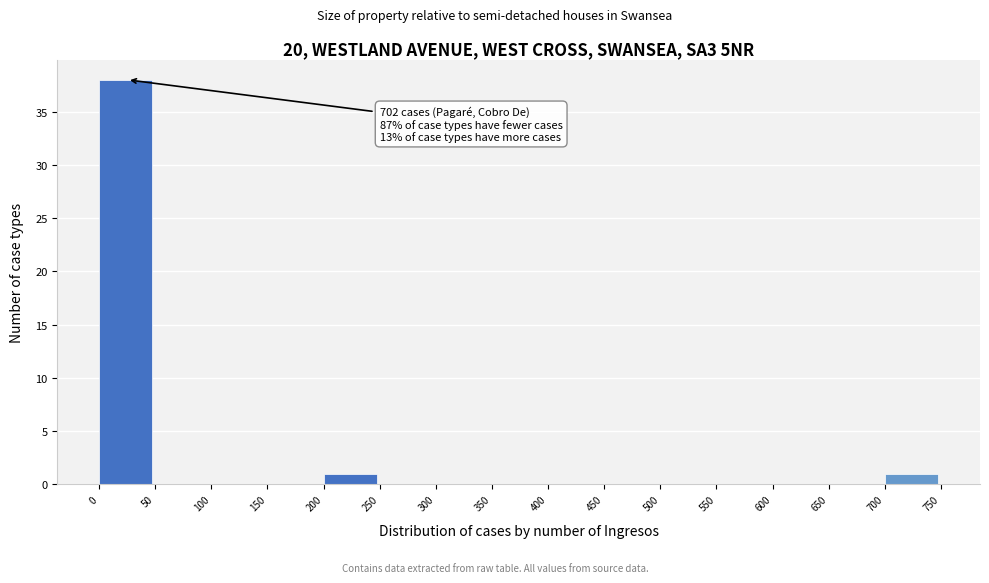

Which range on the x-axis has the tallest bar?

0 to 50